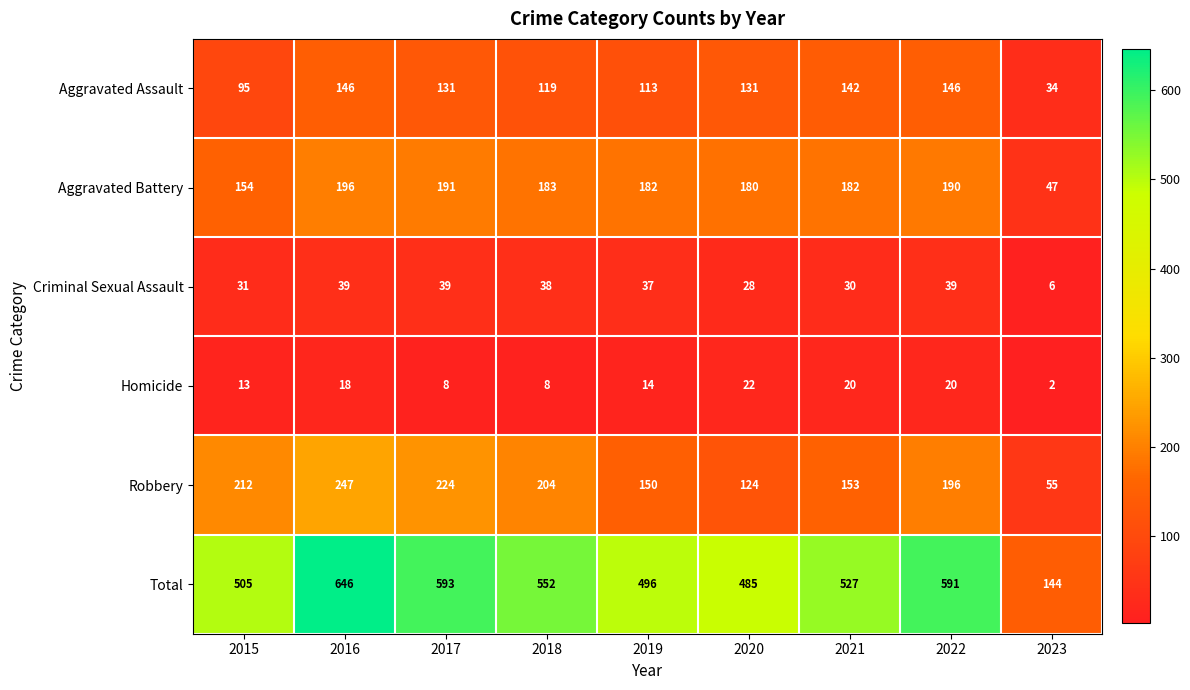

What is the difference between the maximum and minimum values in the Aggravated Assault series?

112